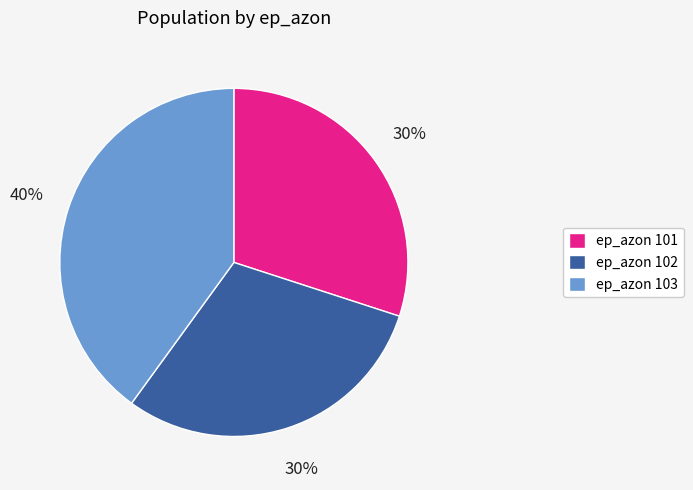

The ep_azon 103 slice represents 40% of the pie. True or false?

True